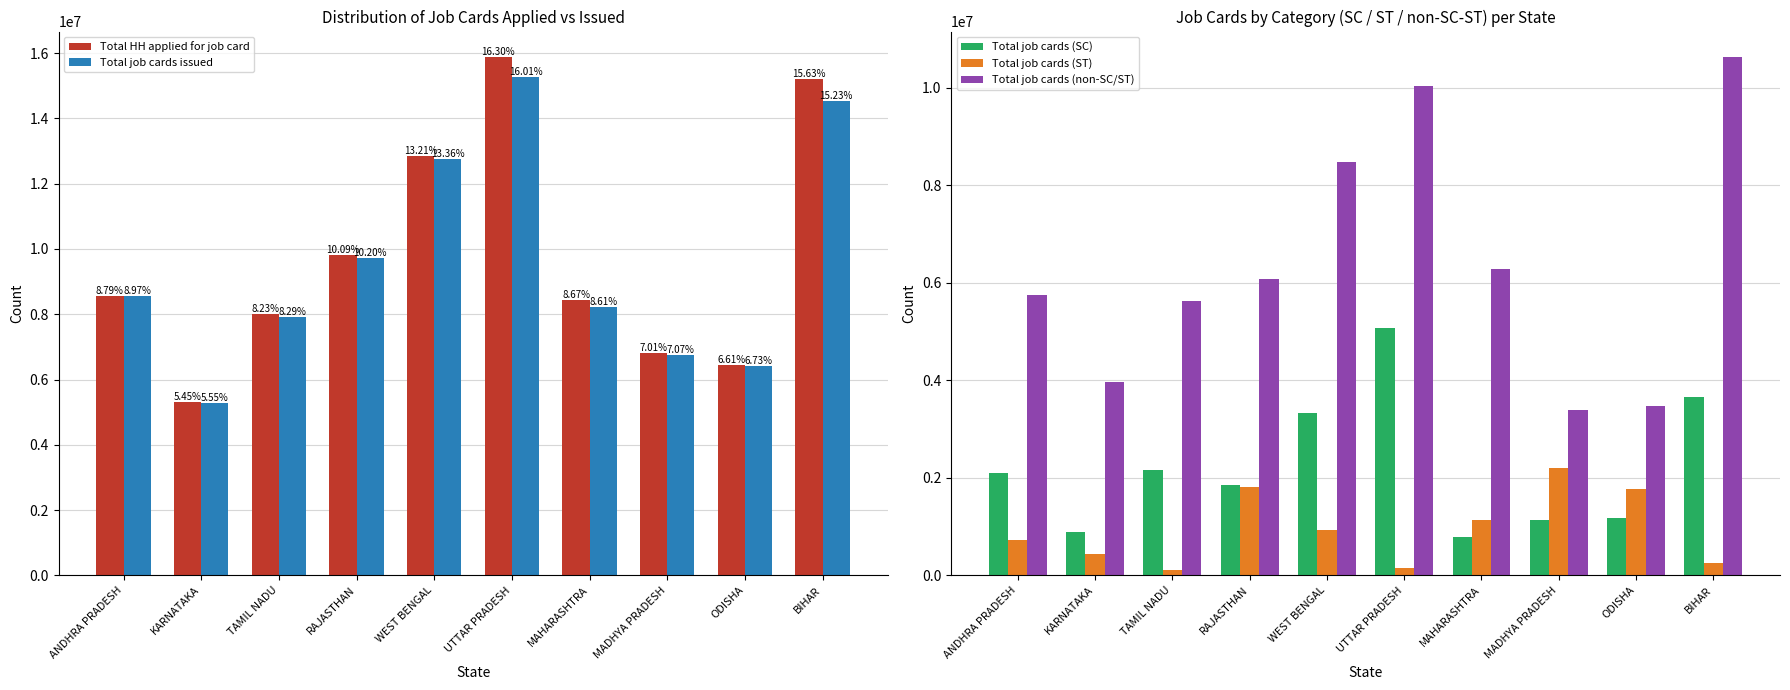

What is the difference between the maximum and minimum values in the Total job cards issued series?

9978376